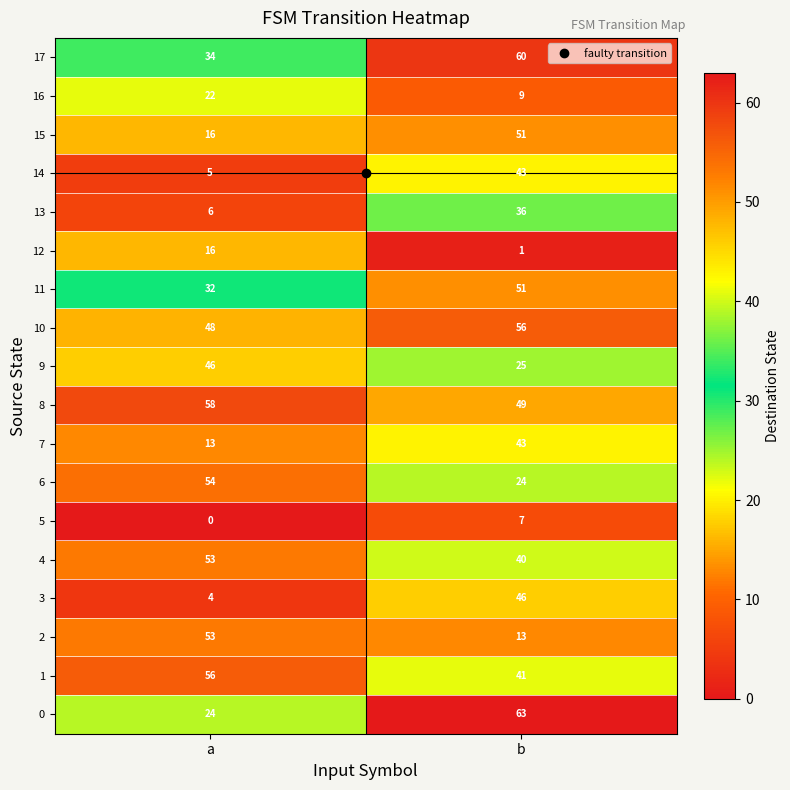

What is the total value across all series at a?

540